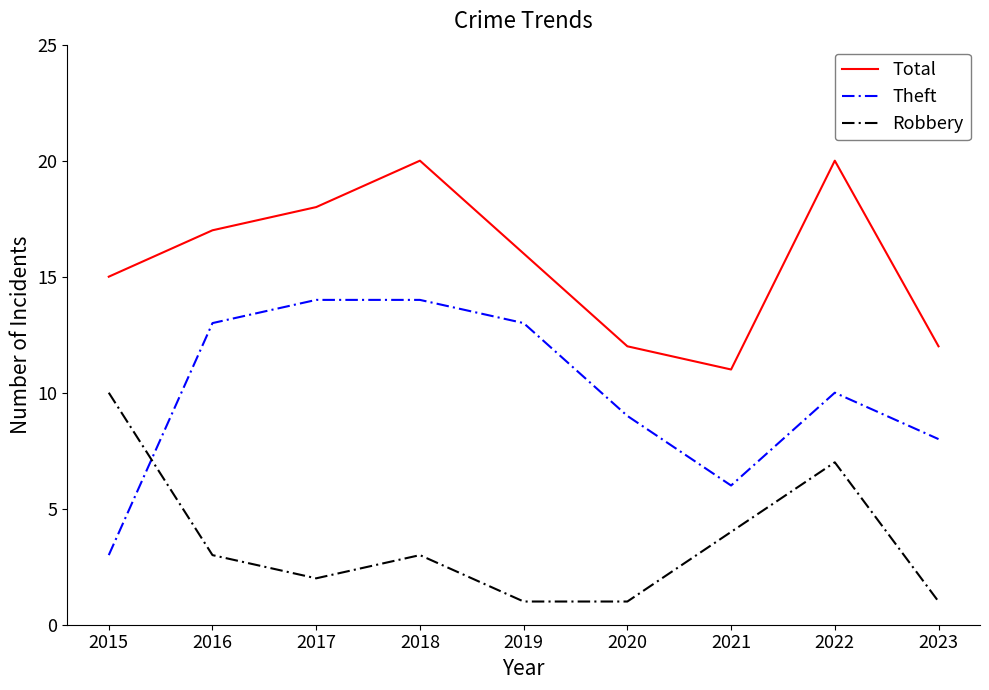

What is the difference between the Total values at 2017 and 2022?

2